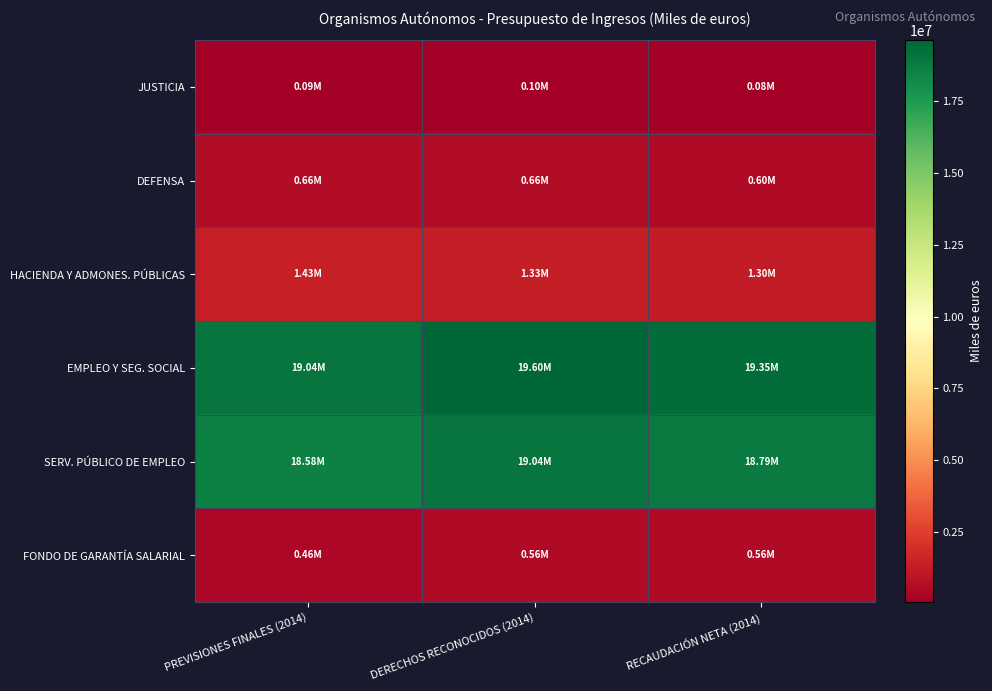

Which category has the highest value across all series?

DERECHOS RECONOCIDOS (2014)